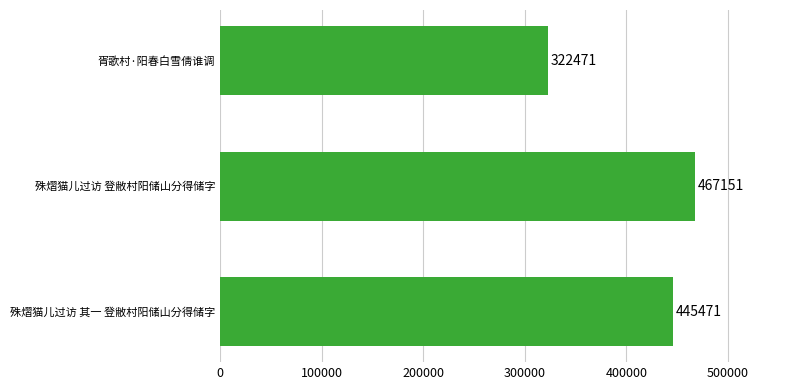

Reading top to bottom, list all the values displayed in this chart.

胥歌村·阳春白雪倩谁调=322471	殊熠猫儿过访 登敝村阳储山分得储字=467151	殊熠猫儿过访 其一 登敝村阳储山分得储字=445471